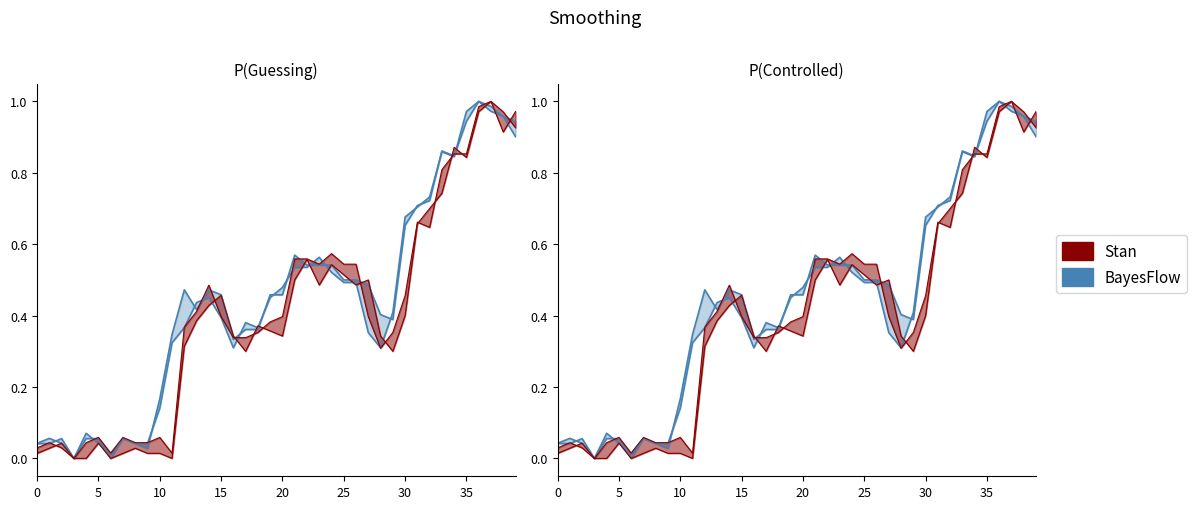

Is this an area chart (filled region under the line)?

No